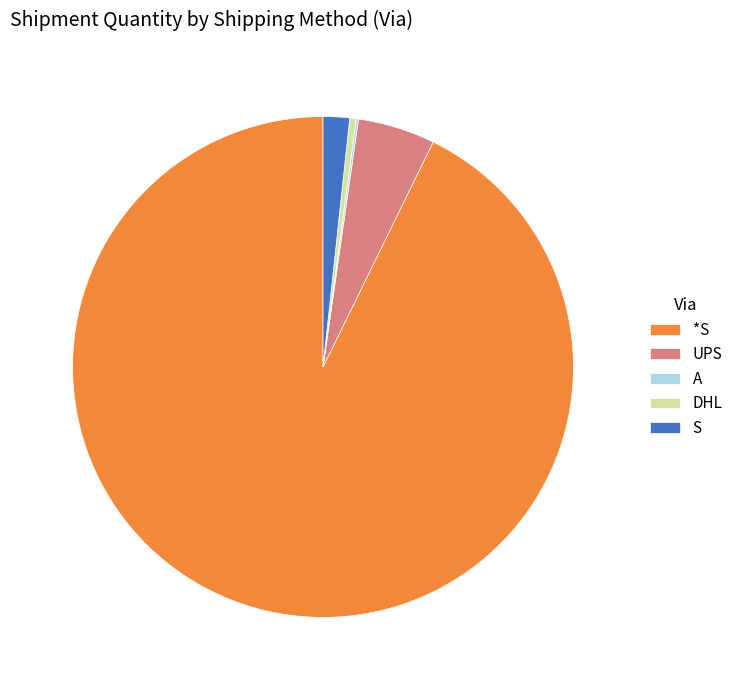

Does DHL represent more than half of the total?

No